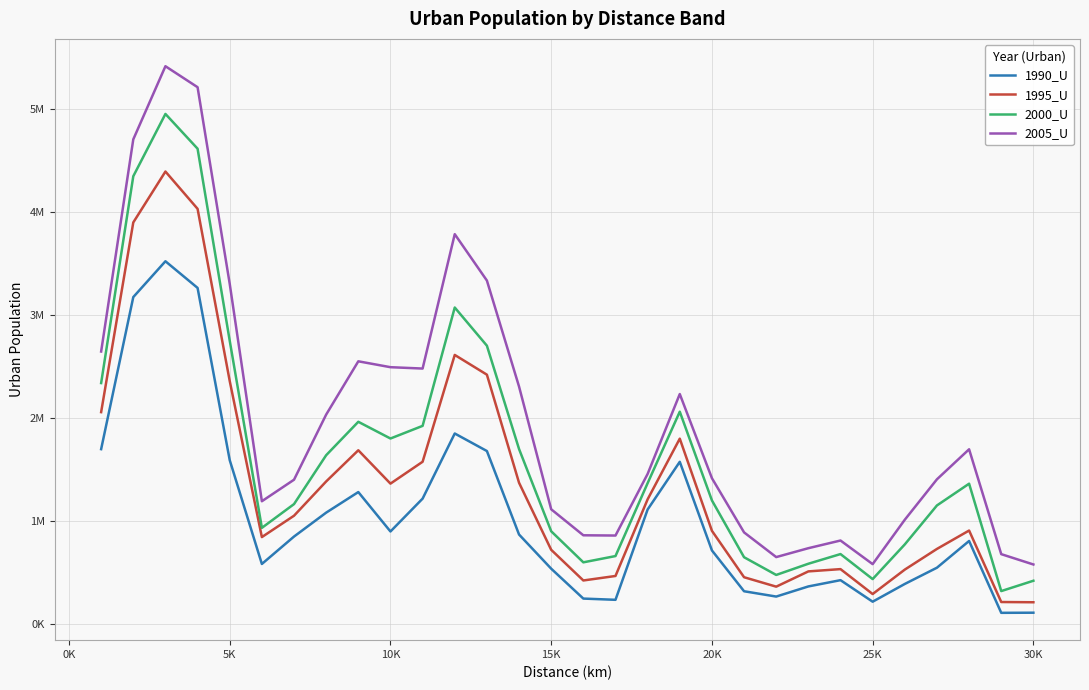

What is the sum of all 2000_U values?

49576770